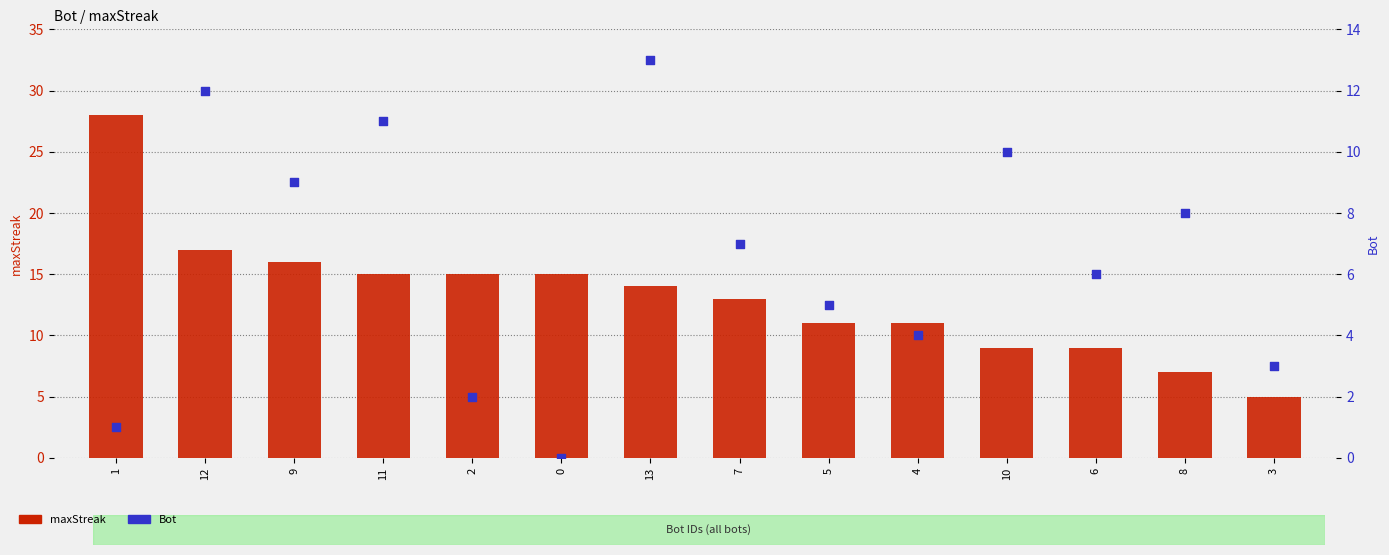

What is the total value across all series at 8?

15